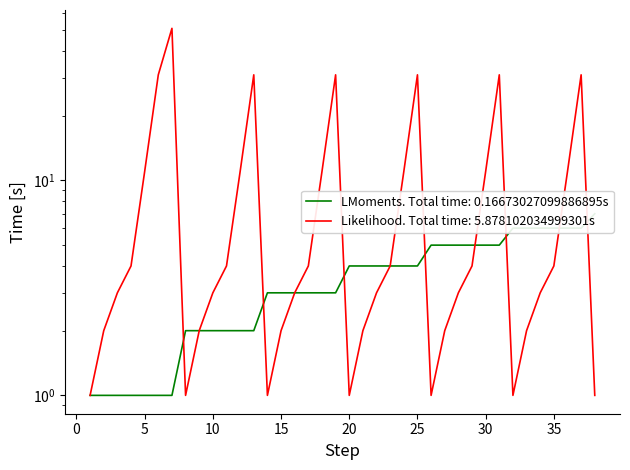

At which label does rank reach its peak?

7